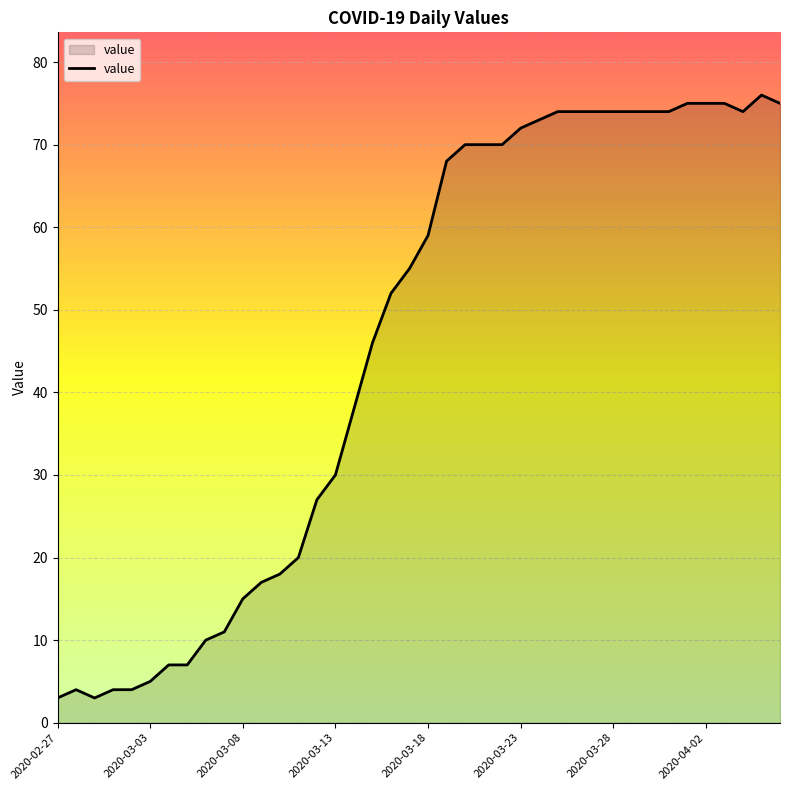

What is the sum of all values?

1826